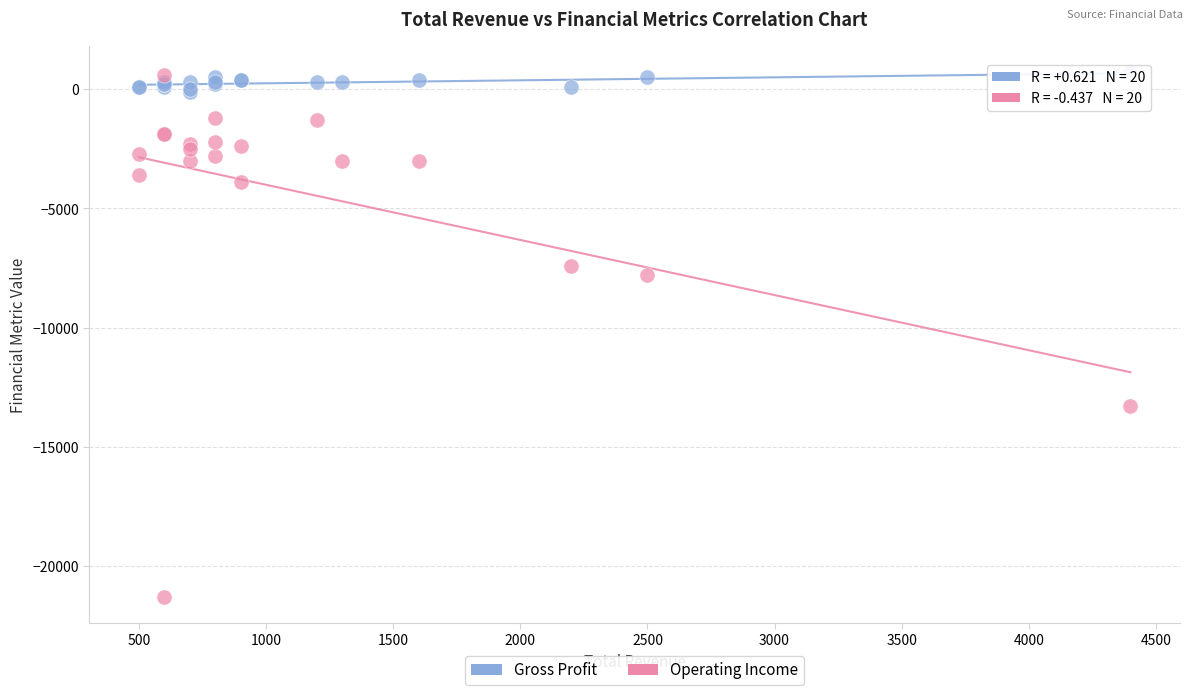

What is the X range (max minus min) for the scatter plot?

3900